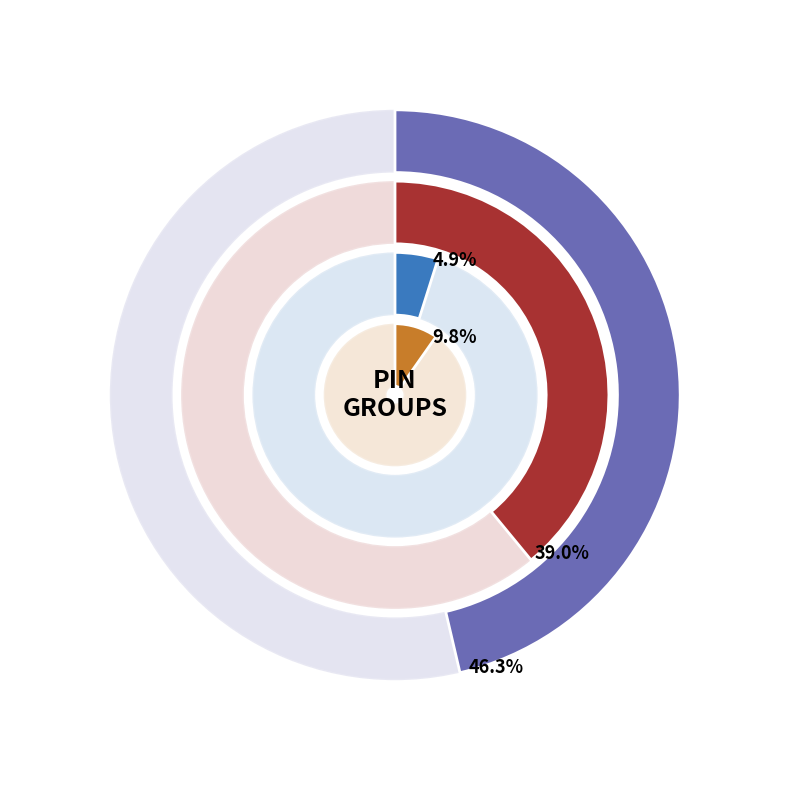

To the nearest percent, what portion does CDONE/CRESET represent?

5%